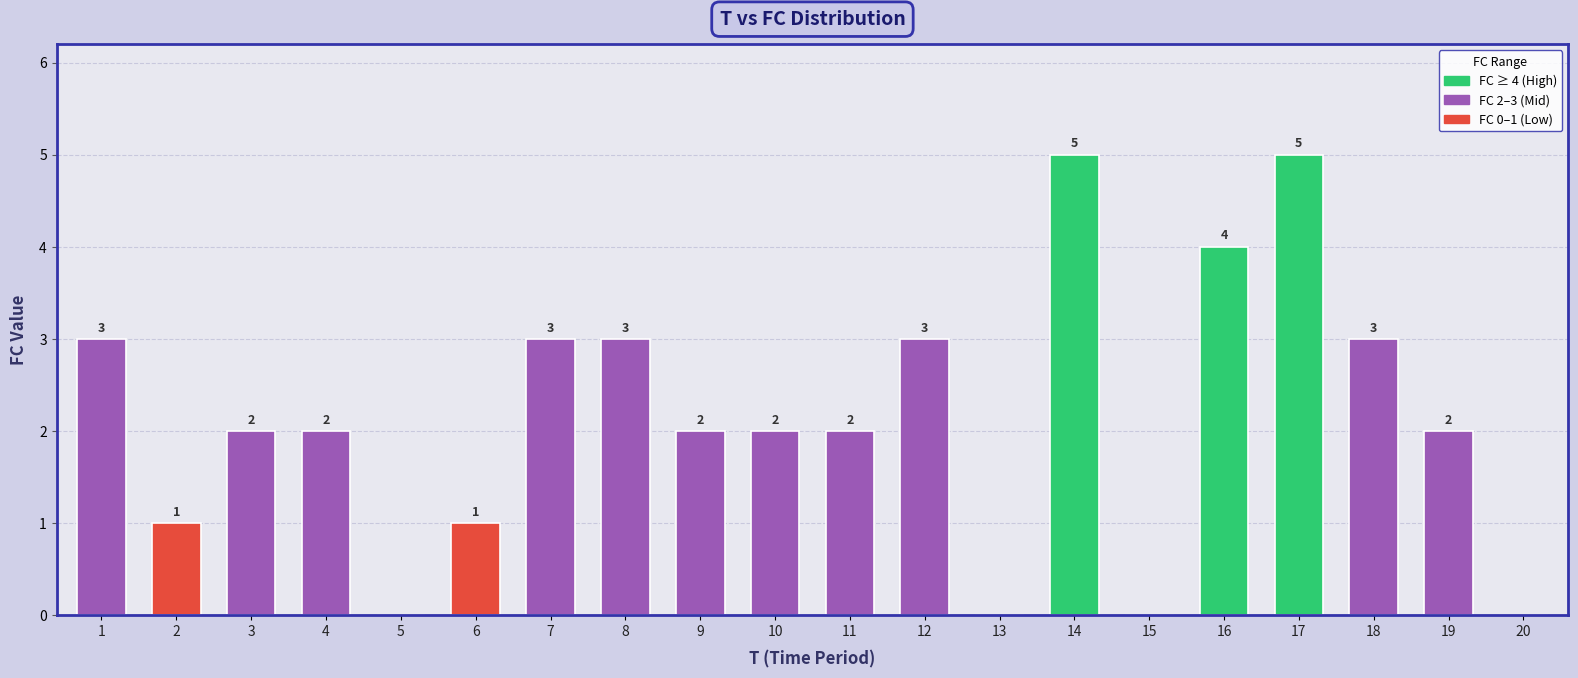

The chart shows a value of 2 at 12. True or false?

False